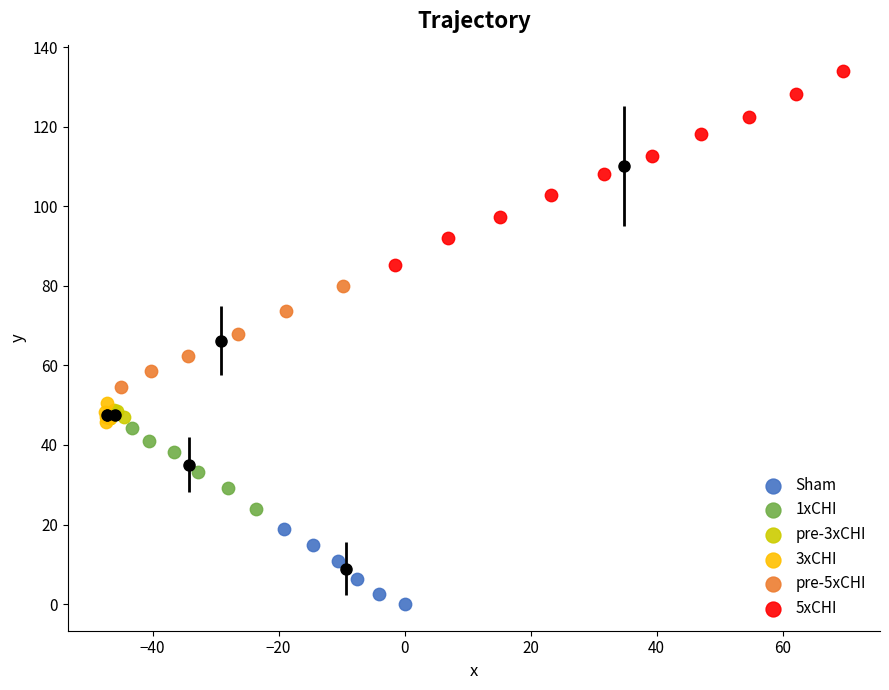

Which series reaches the minimum Y coordinate?

Sham